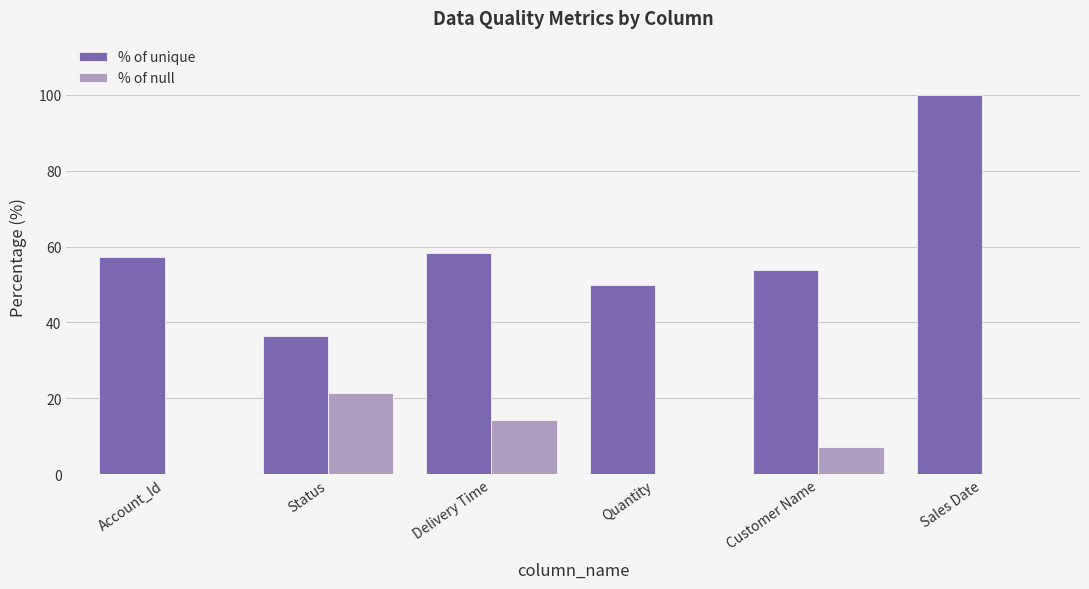

Which series changed the most between Status and Delivery Time?

% of unique